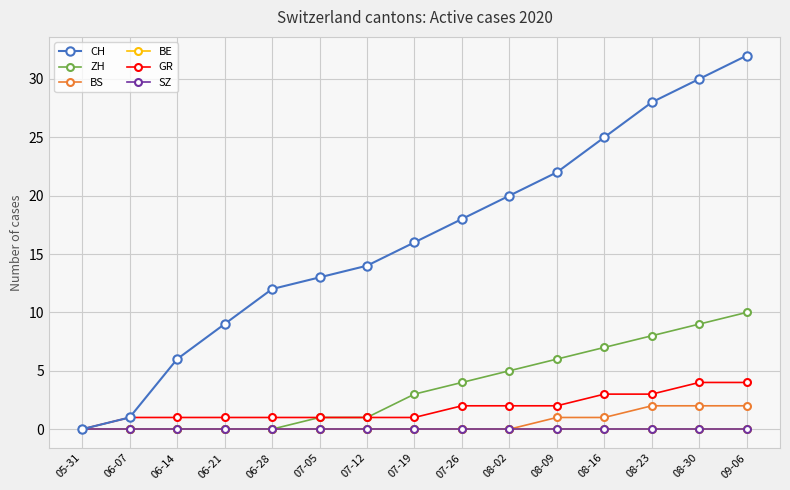

Does the chart have visible grid lines?

Yes